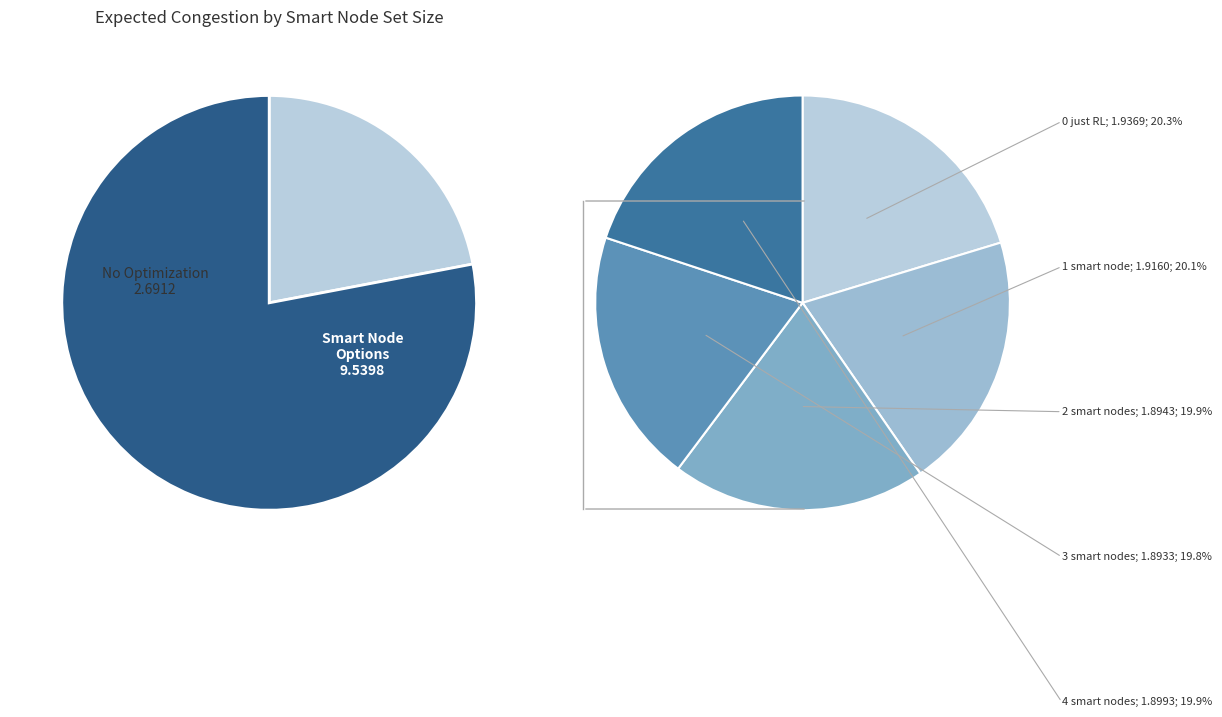

Does any single category account for the majority?

No